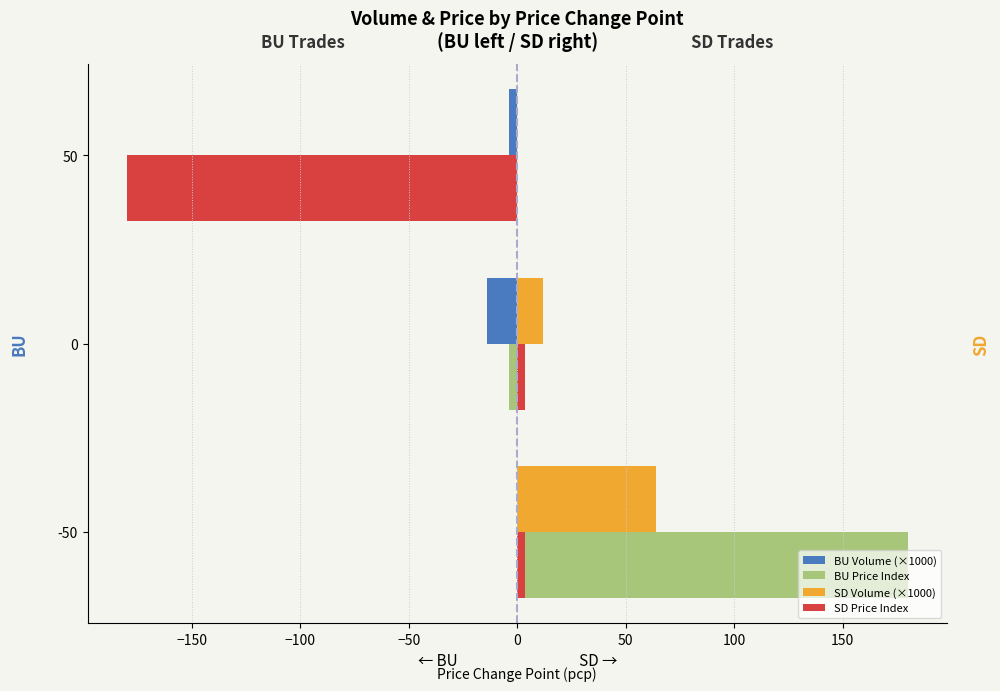

Count the number of categories in the chart.

3